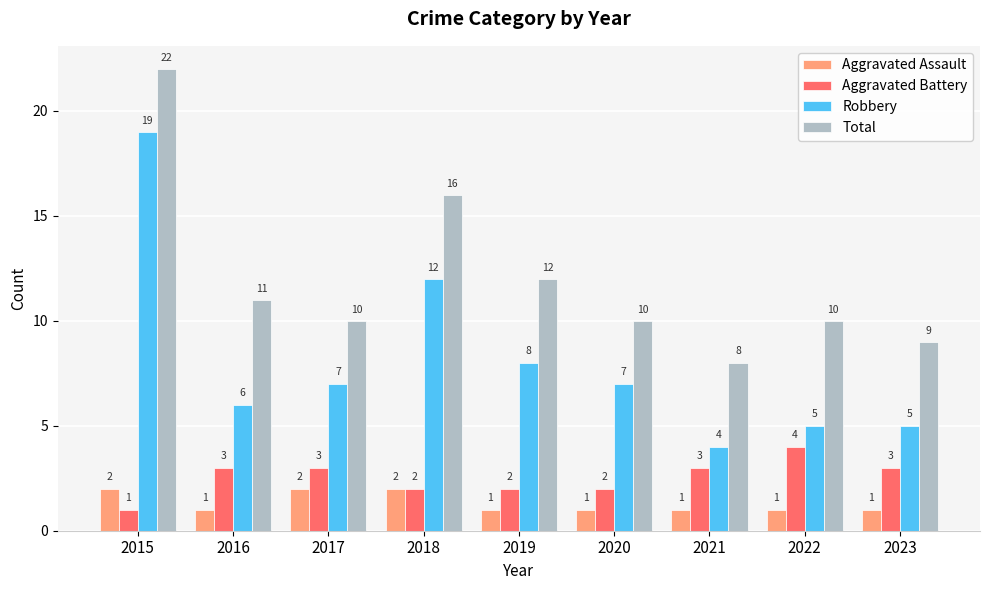

Which series has the largest total across all categories?

Total